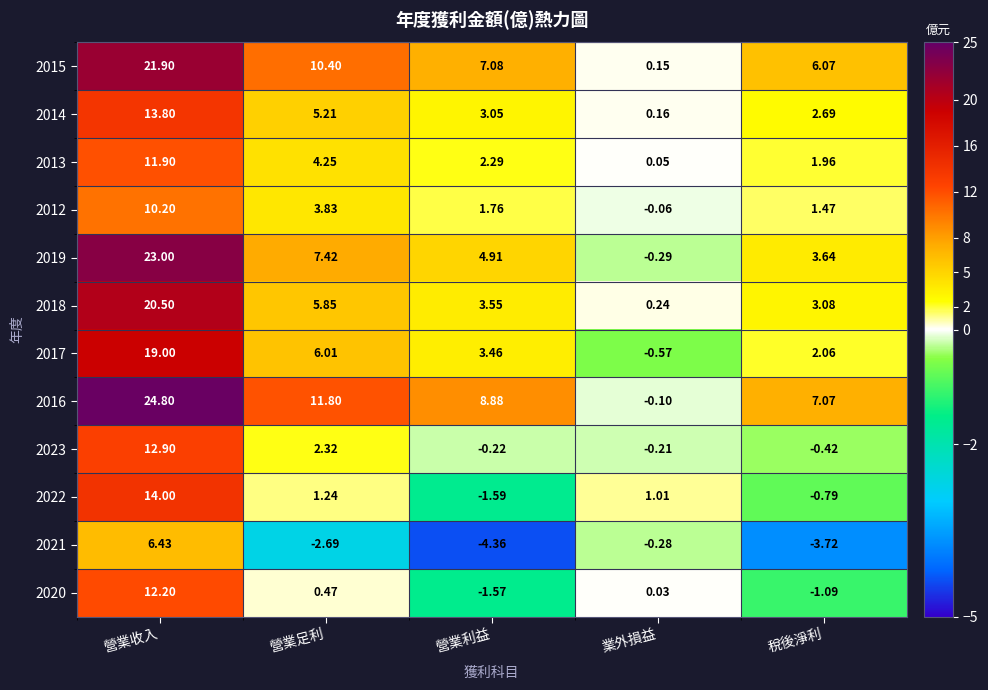

Rank the categories by 2013 value from lowest to highest.

業外損益, 稅後淨利, 營業利益, 營業足利, 營業收入